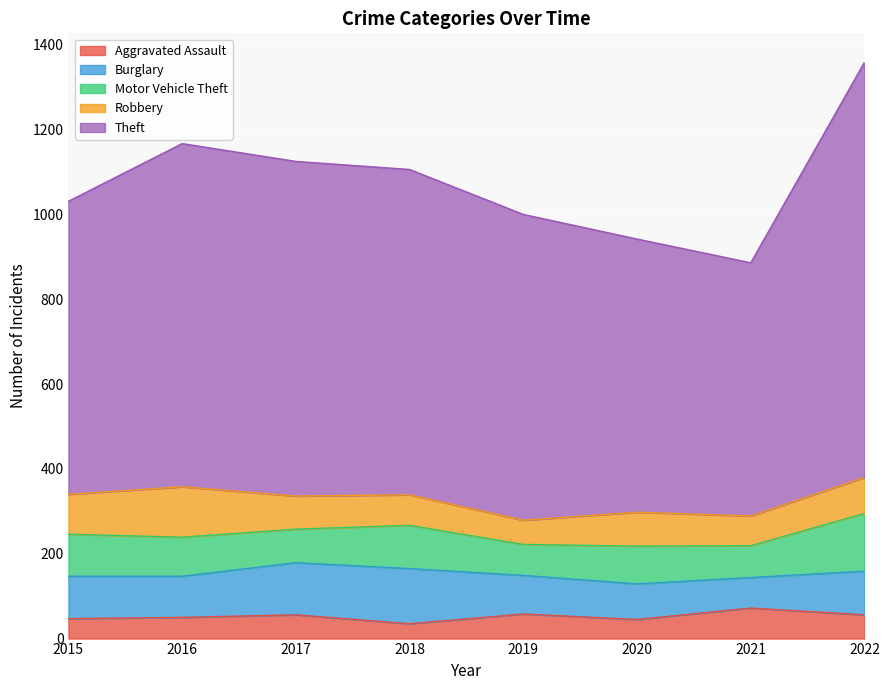

What are all the series names shown in the legend?

Aggravated Assault, Burglary, Motor Vehicle Theft, Robbery, Theft